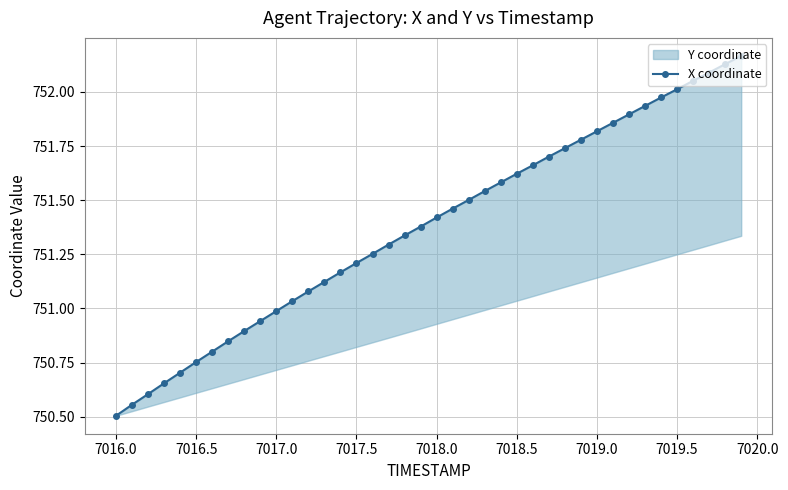

True or false: the data shows 348.0 at 13.

False